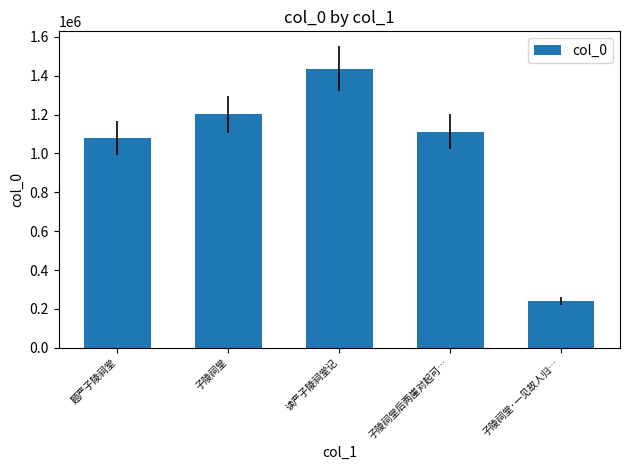

What is the change in value from 题严子陵祠堂 to 子陵祠堂?

+121915